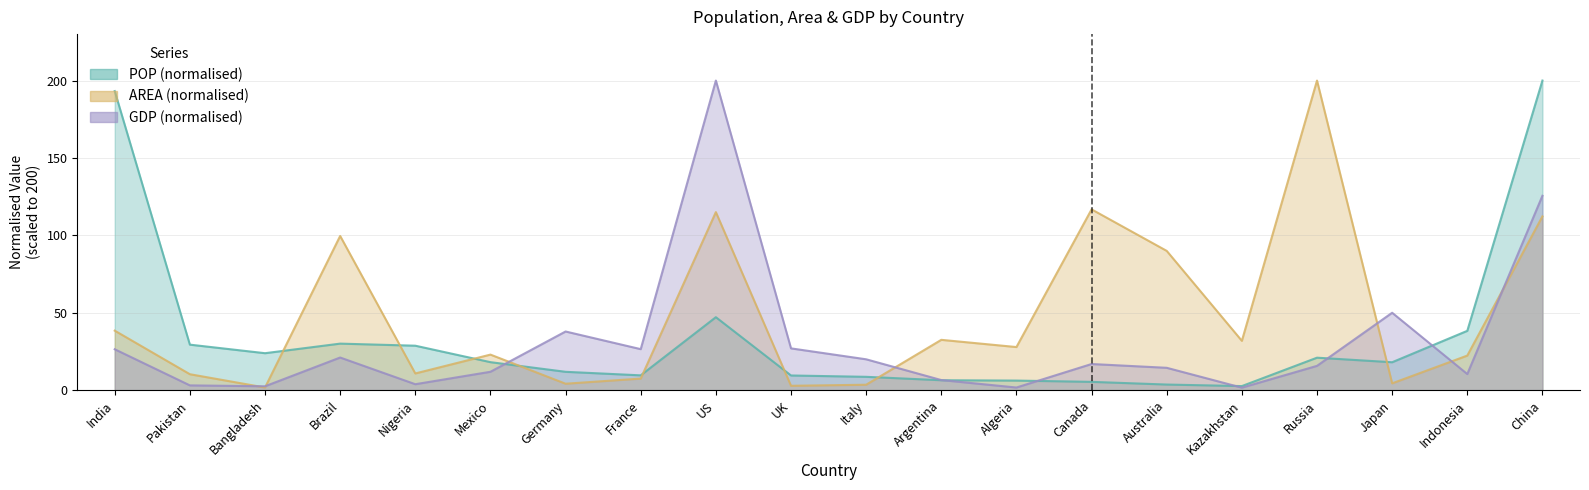

What is the difference between the maximum and minimum values in the GDP series?

198.4